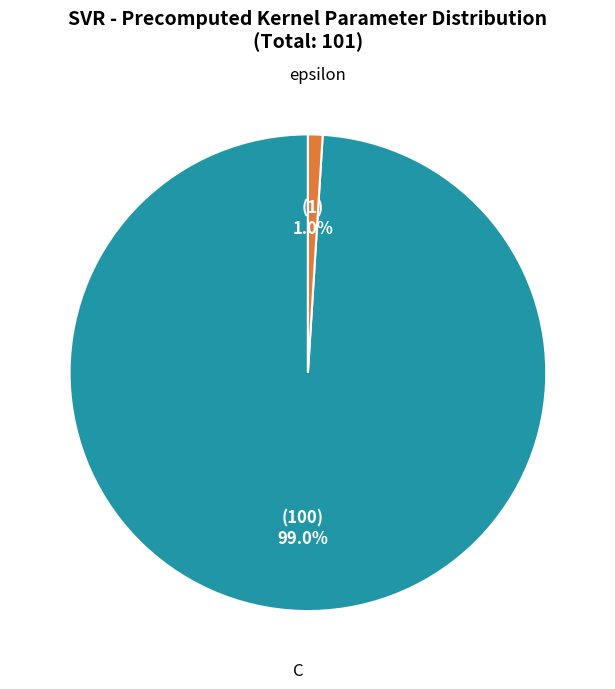

What percentage is NOT represented by epsilon?

99.0%